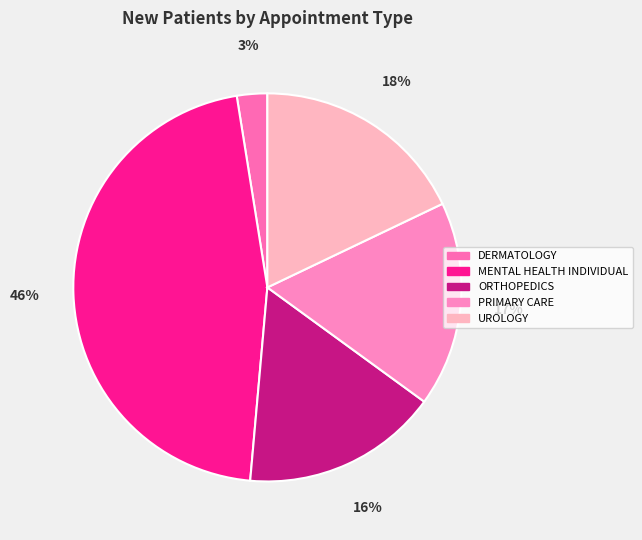

Count the number of slices in the pie.

5